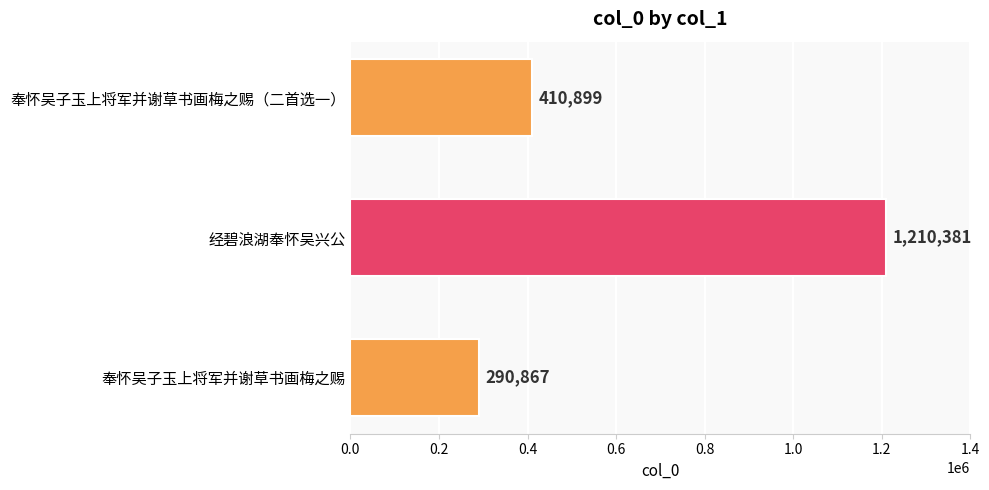

Reading top to bottom, list all the values displayed in this chart.

奉怀吴子玉上将军并谢草书画梅之赐（二首选一）=410899	经碧浪湖奉怀吴兴公=1210381	奉怀吴子玉上将军并谢草书画梅之赐=290867